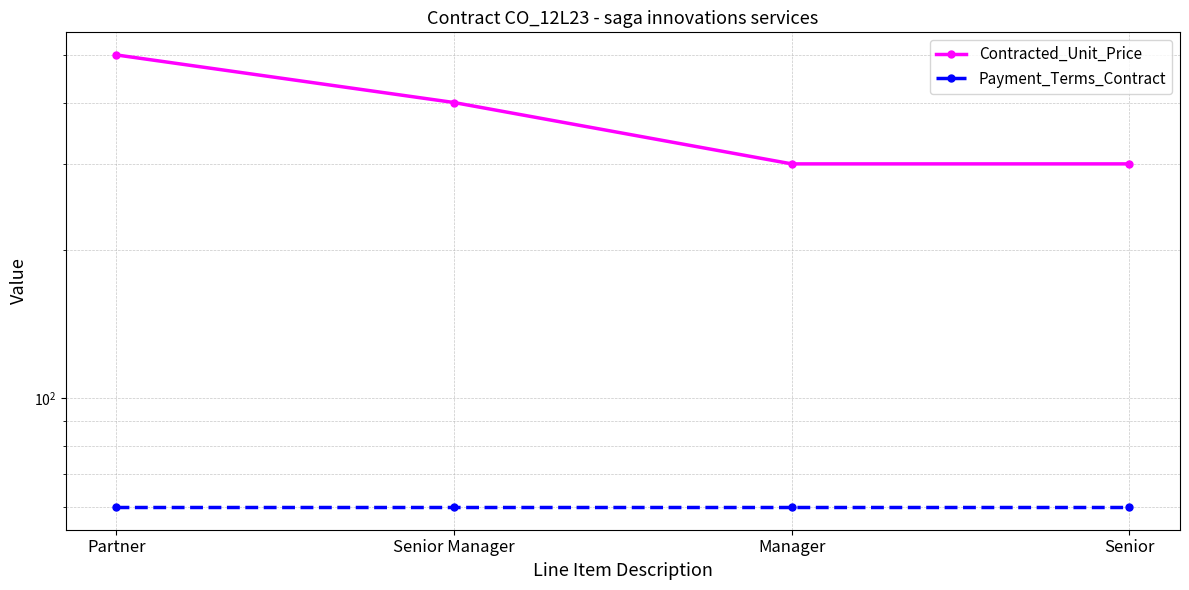

At which category is the sum across all series the highest?

Partner